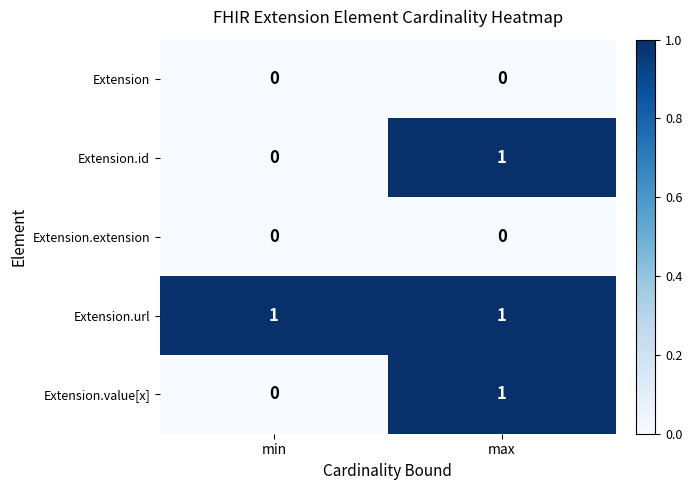

At which category is the sum across all series the highest?

max